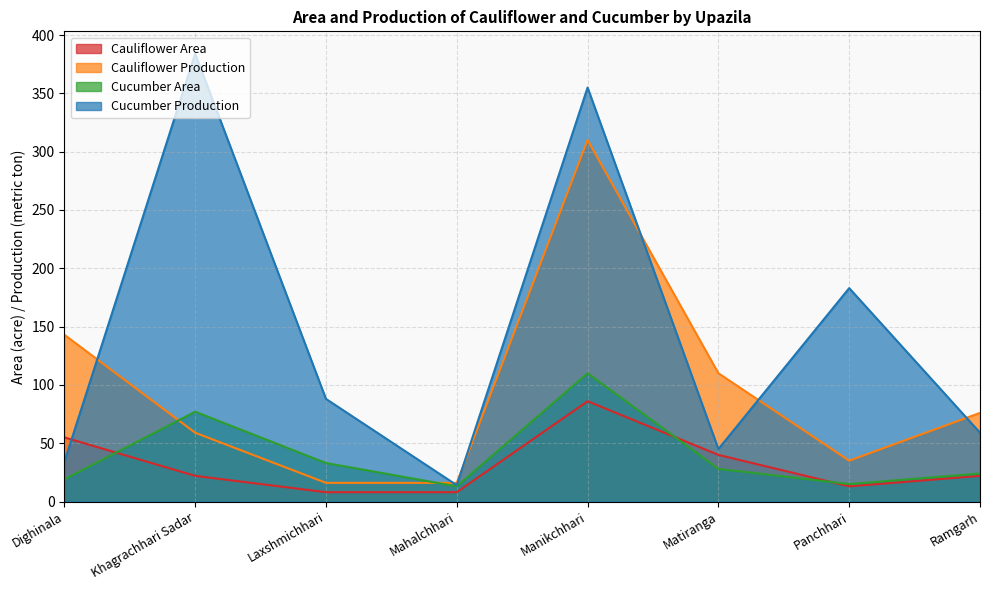

How many values in the Cauliflower Area series are below 22?

3